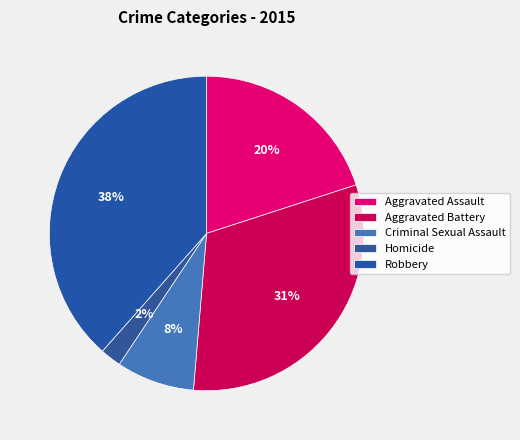

Rank the categories by value from lowest to highest.

Homicide, Criminal Sexual Assault, Aggravated Assault, Aggravated Battery, Robbery